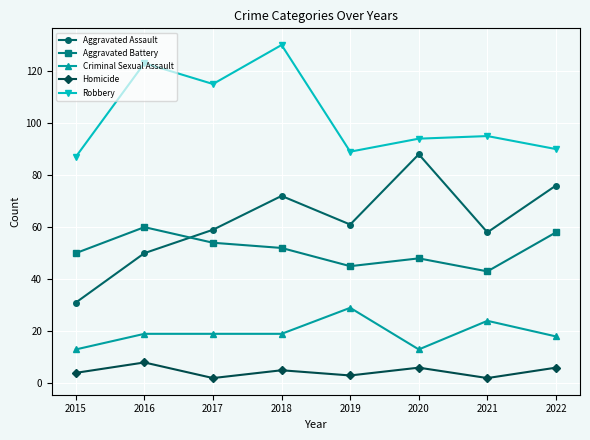

Which series has the largest range (max minus min)?

Aggravated Assault